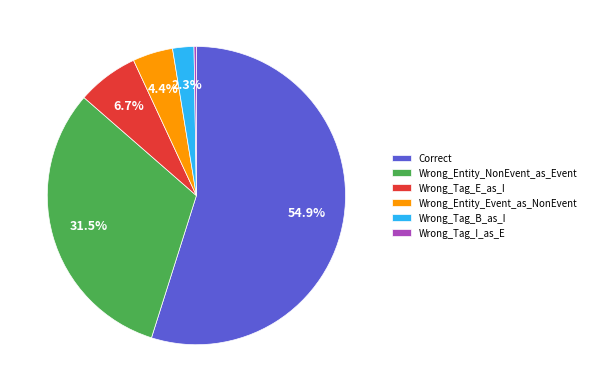

Is it true that Wrong_Entity_Event_as_NonEvent is 4% of the pie?

True